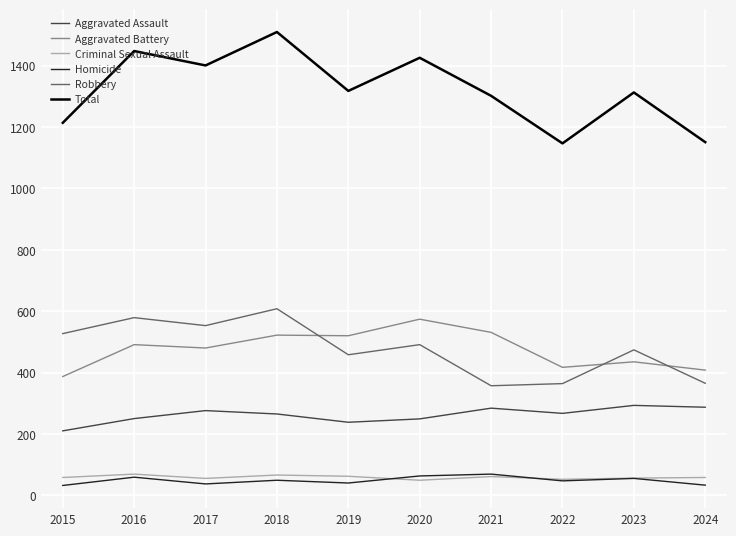

Which label corresponds to the largest value in the chart?

2018